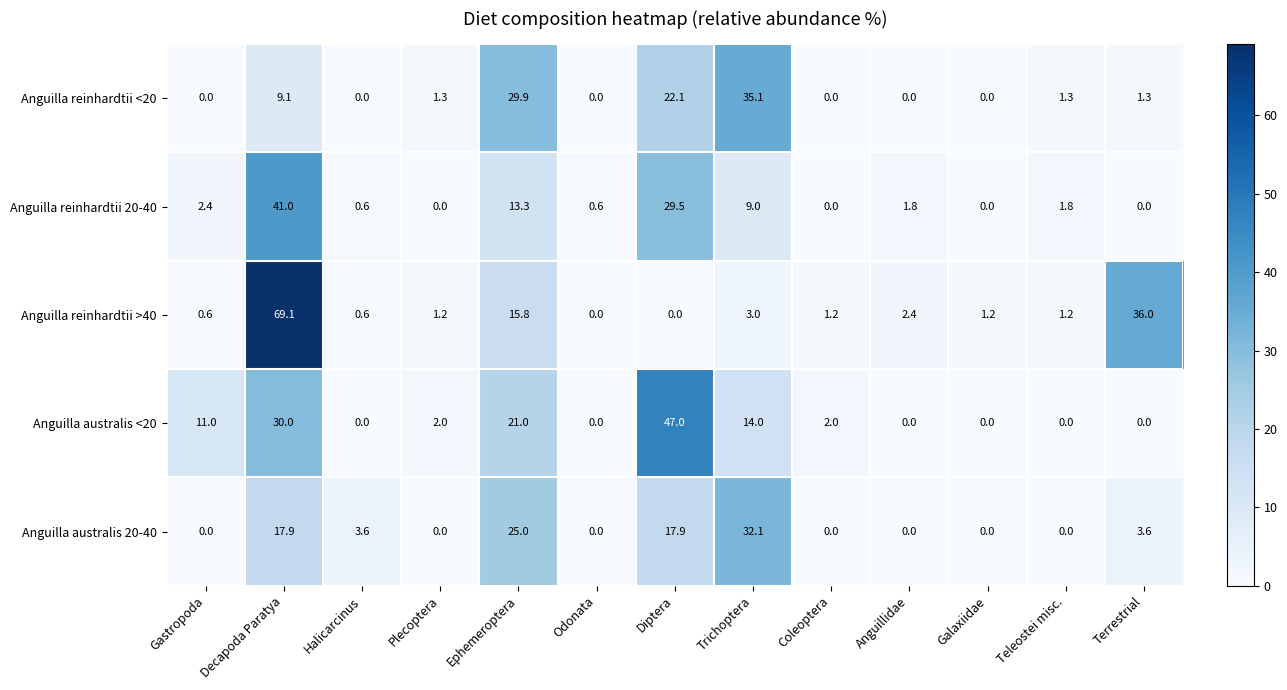

At how many categories does at least one series exceed 64?

1